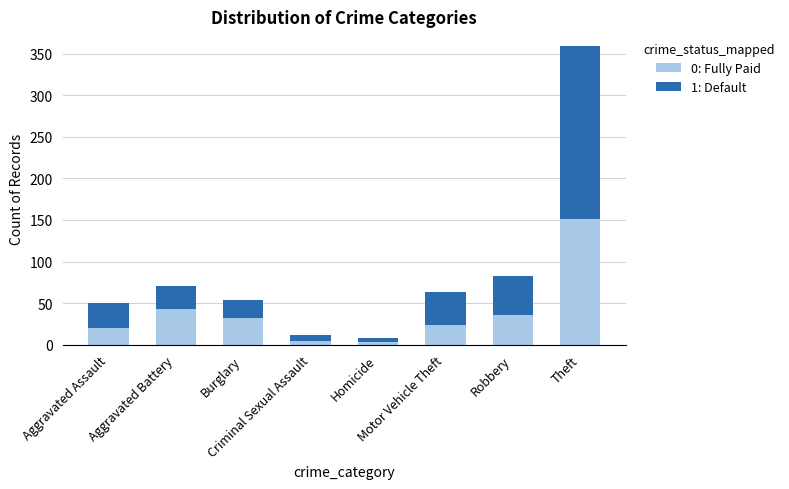

What are all the series names shown in the legend?

0: Fully Paid, 1: Default